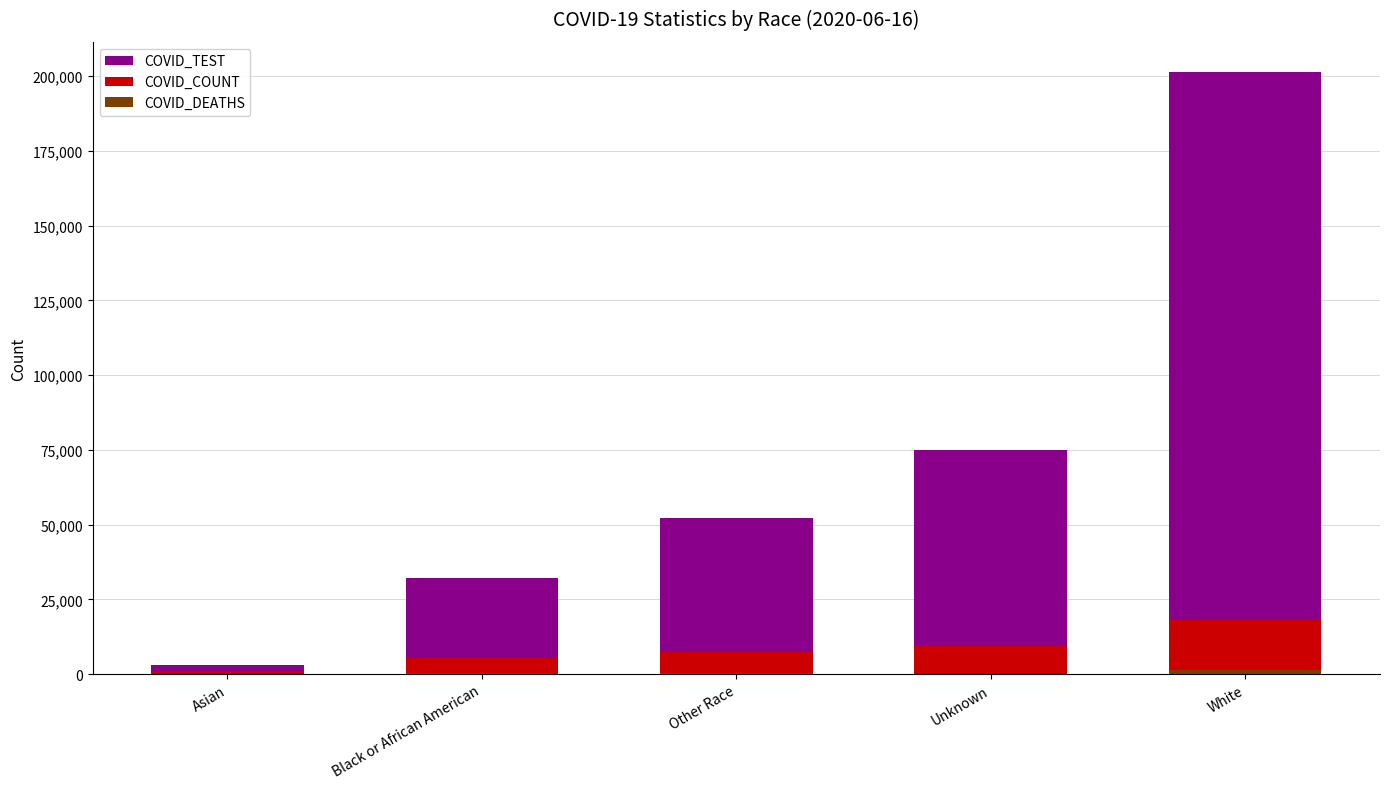

At which category is the sum across all series the highest?

White